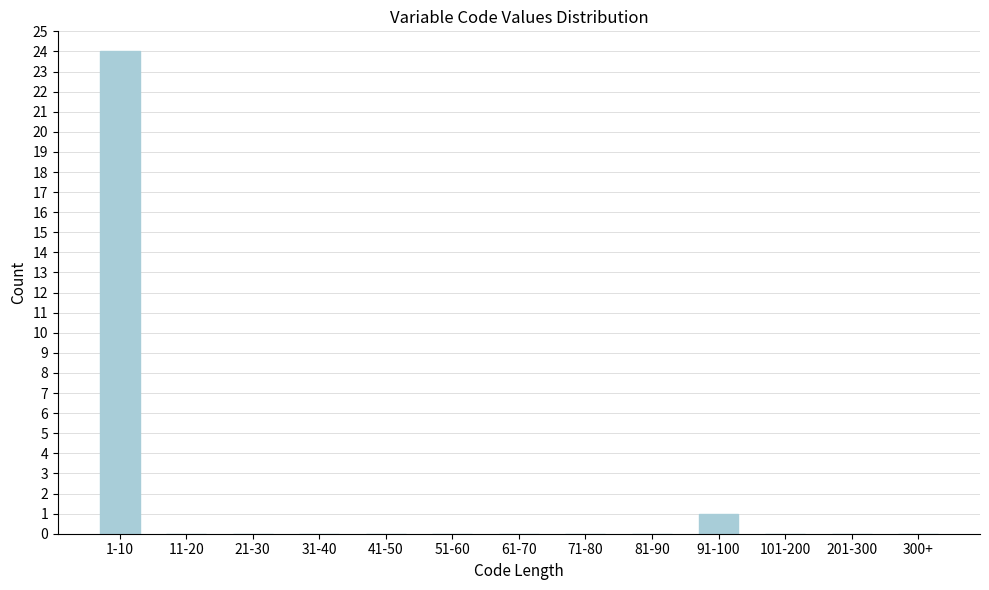

Reading left to right, transcribe all the data shown in this chart.

1-10=24	11-20=0	21-30=0	31-40=0	41-50=0	51-60=0	61-70=0	71-80=0	81-90=0	91-100=1	101-200=0	201-300=0	300+=0